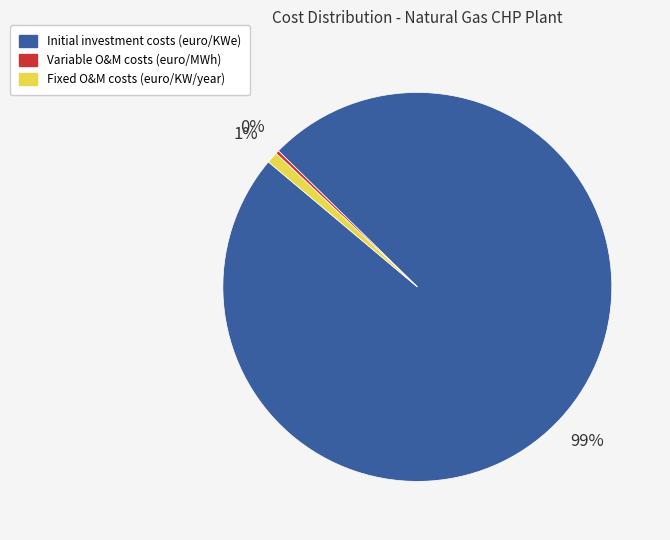

The Initial investment costs (euro/KWe) slice represents 99% of the pie. True or false?

True